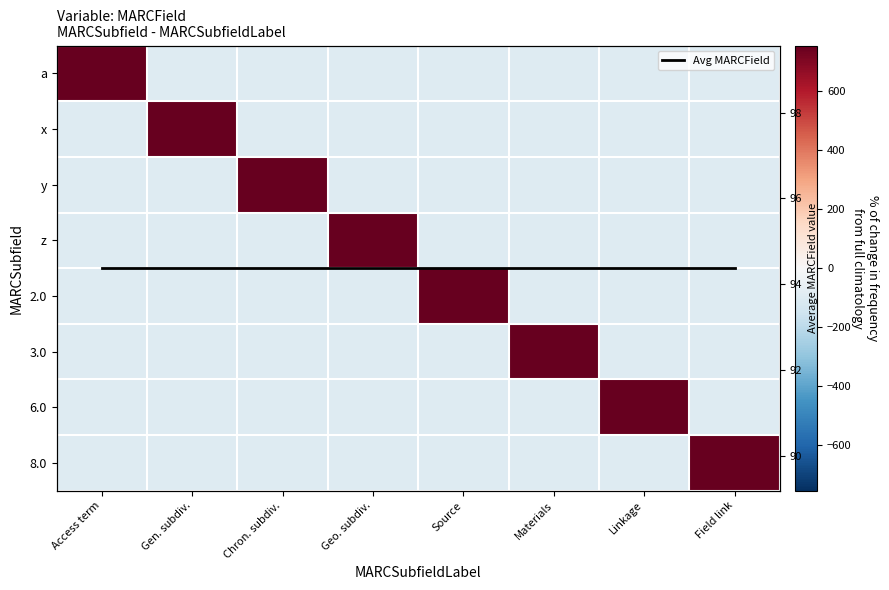

What is the highest value of the 6.0 series?

755.0